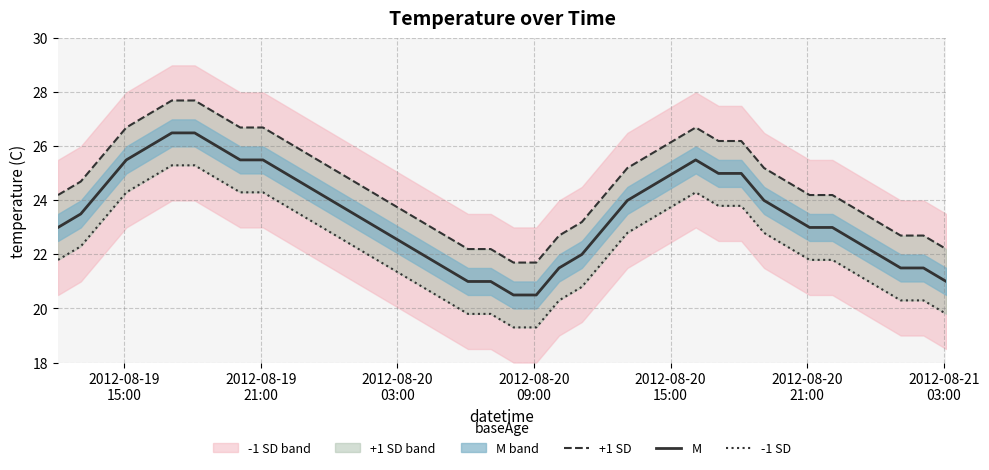

What is the maximum value for M?

26.5